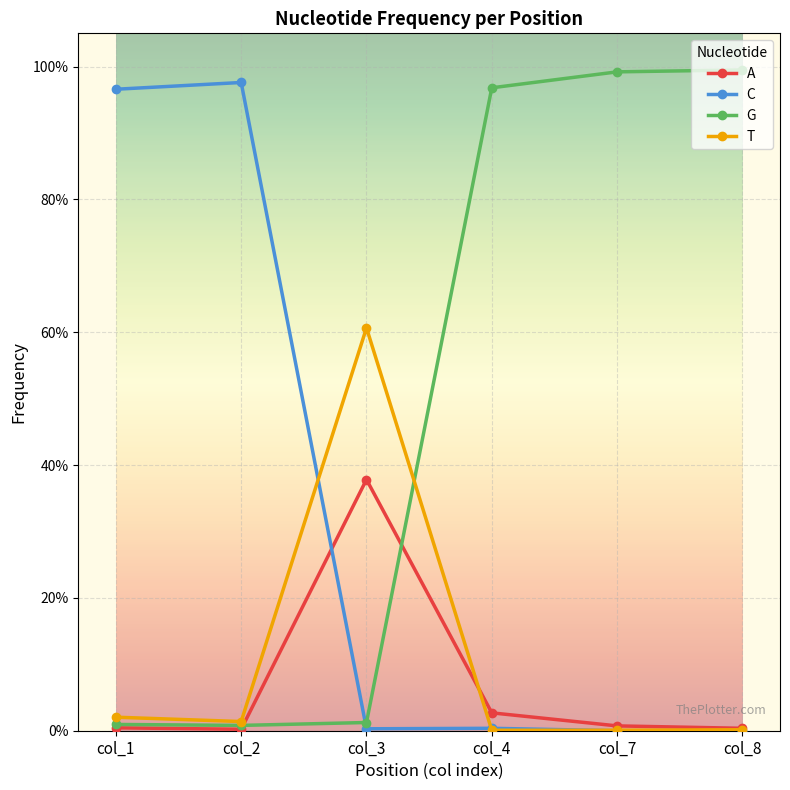

Which series changed the most between col_1 and col_4?

C